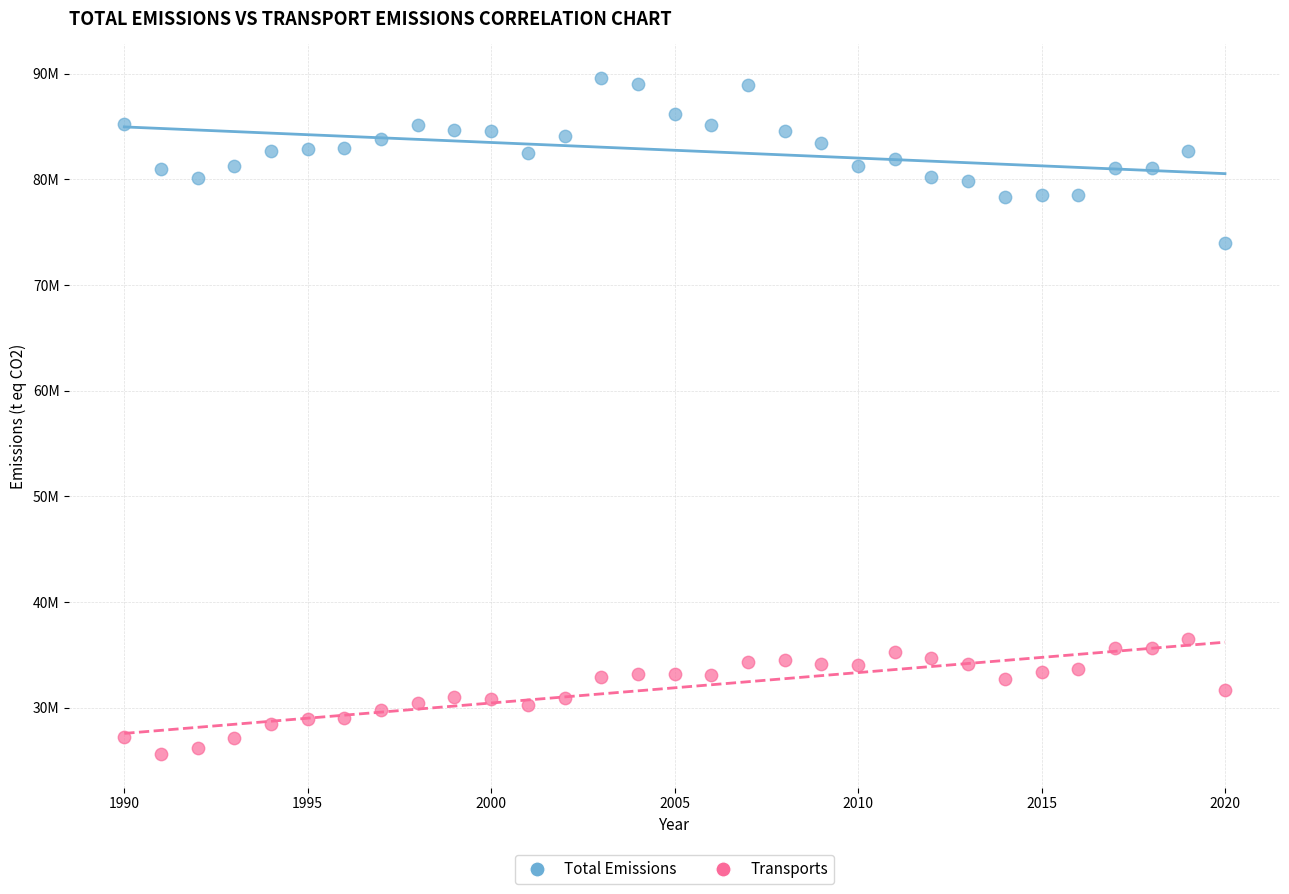

Which series contains the lowest Y value?

Transports